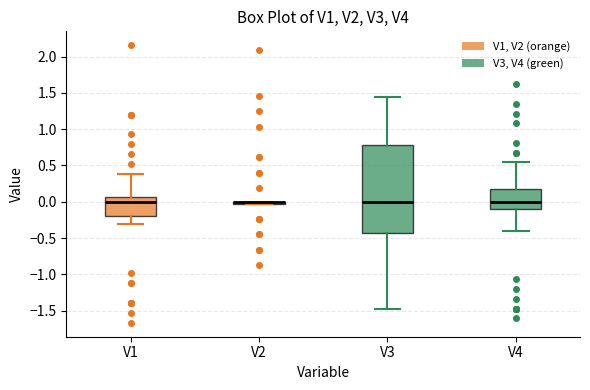

Comparing the boxes themselves (not the whiskers), which one is the tallest?

V3